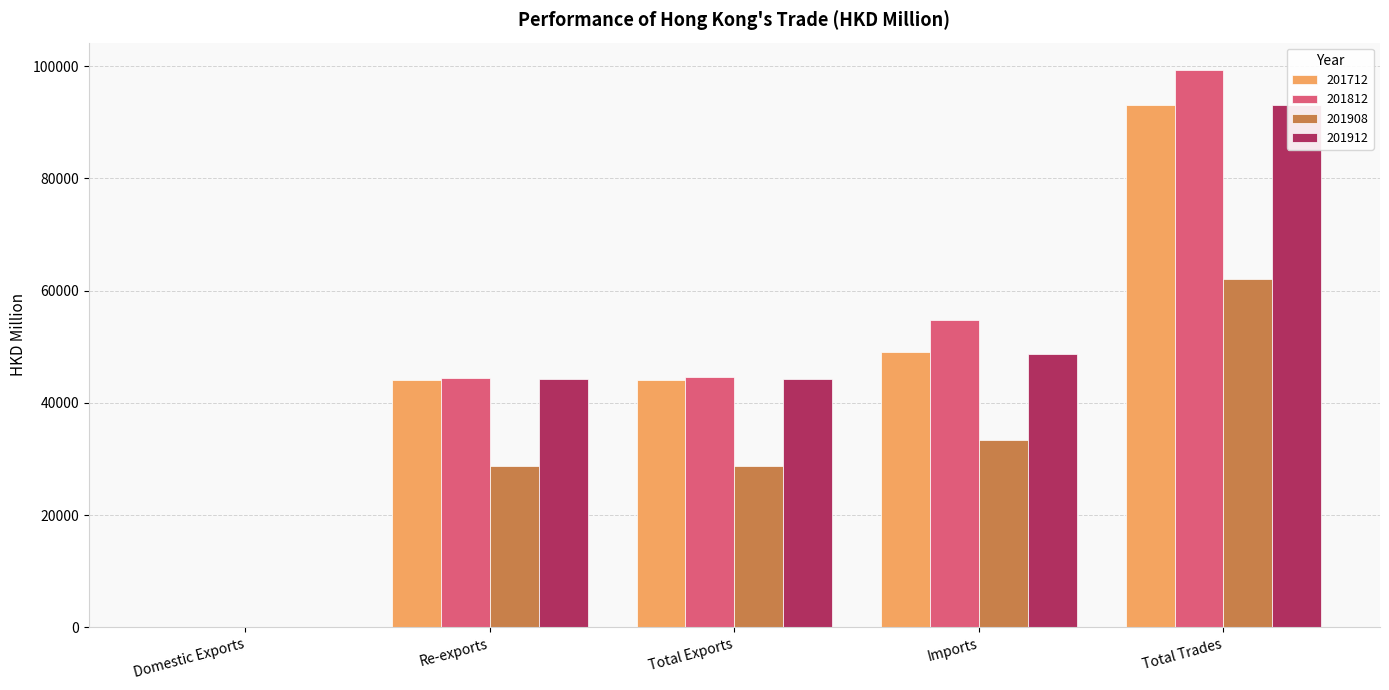

Is the value of 201812 at Imports greater than the value of 201712 at Domestic Exports?

Yes